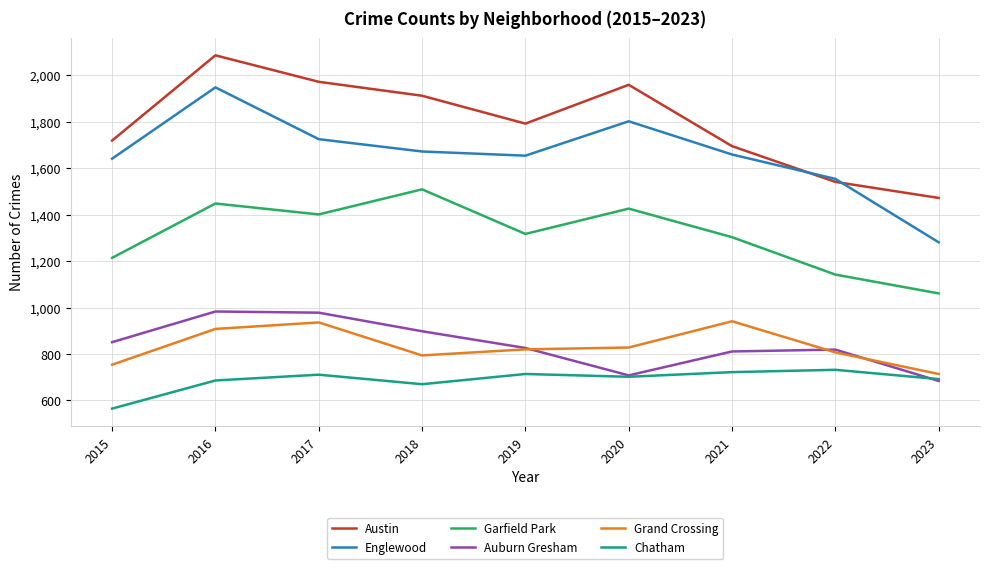

Is it true that Garfield Park equals 2119 at 2016?

False